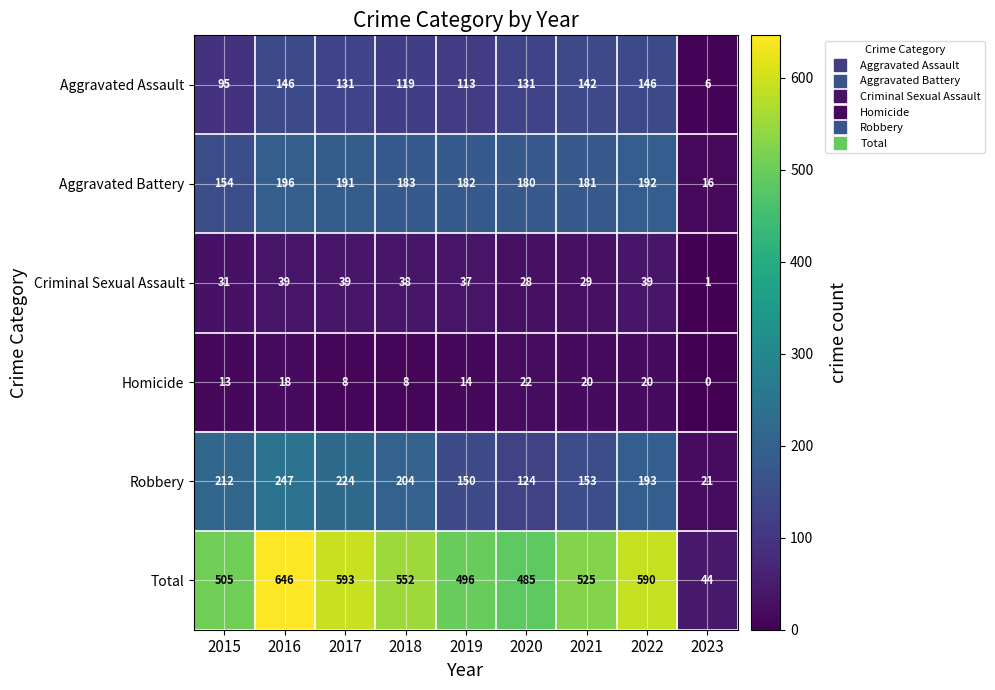

How many data points in Aggravated Battery are less than 182?

4